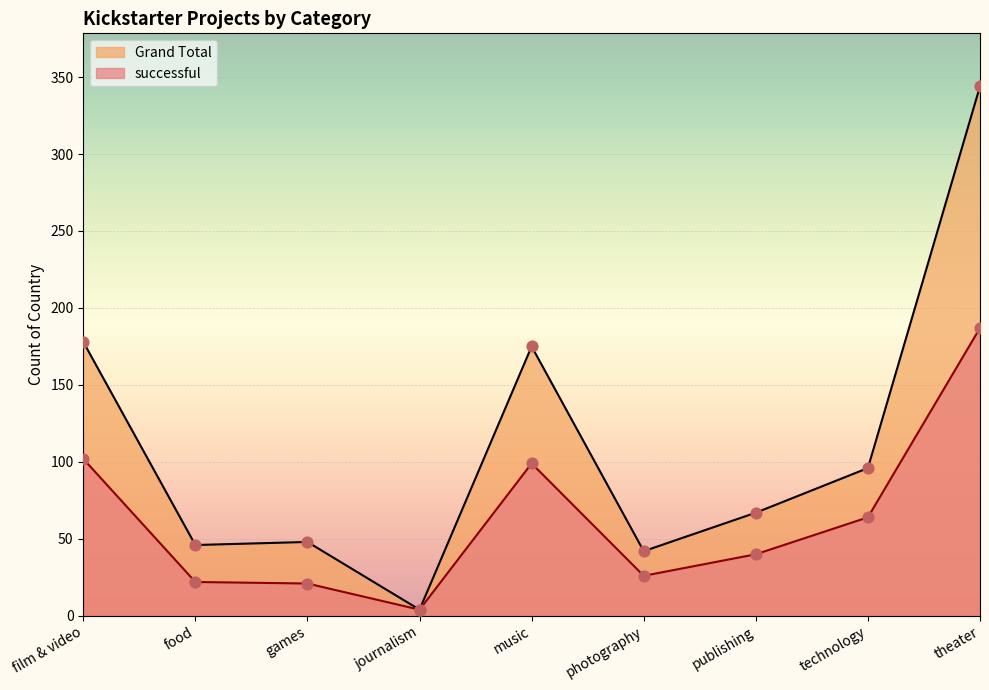

Is the value of successful at music greater than the value of Grand Total at journalism?

Yes